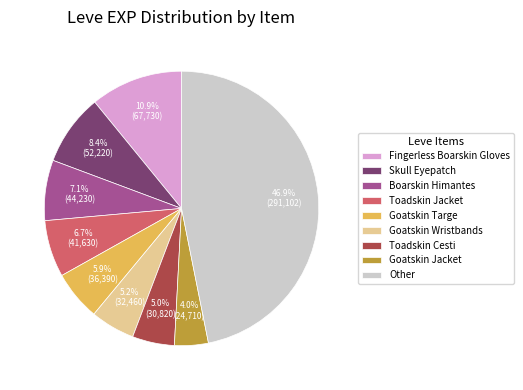

What is the smallest slice in the pie chart?

Goatskin Jacket